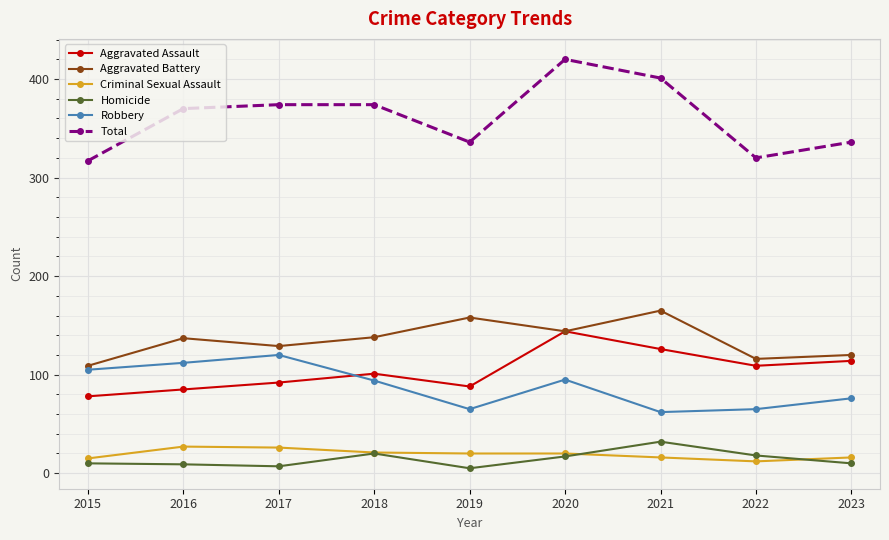

How many lines are shown in the chart?

6